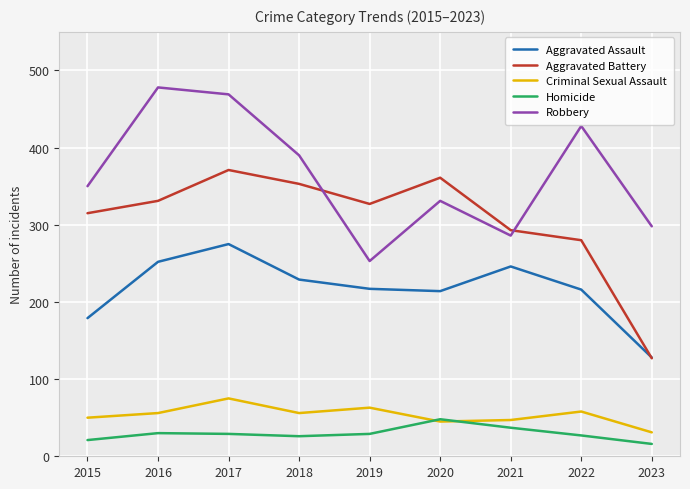

What is the difference between the Robbery values at 2016 and 2020?

147